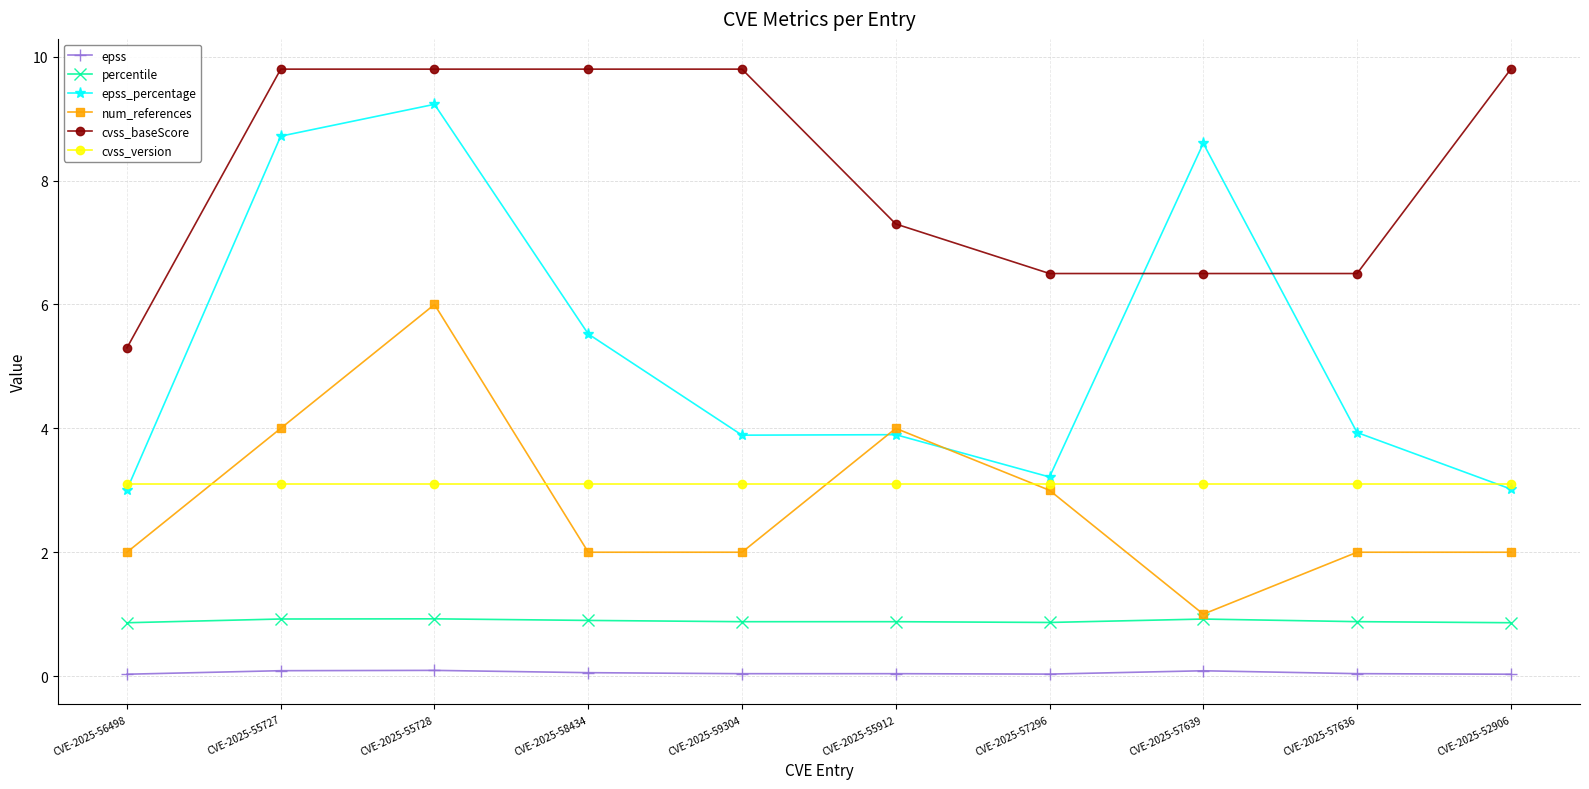

What is the value of the percentile point at the 9th from the left?

0.9